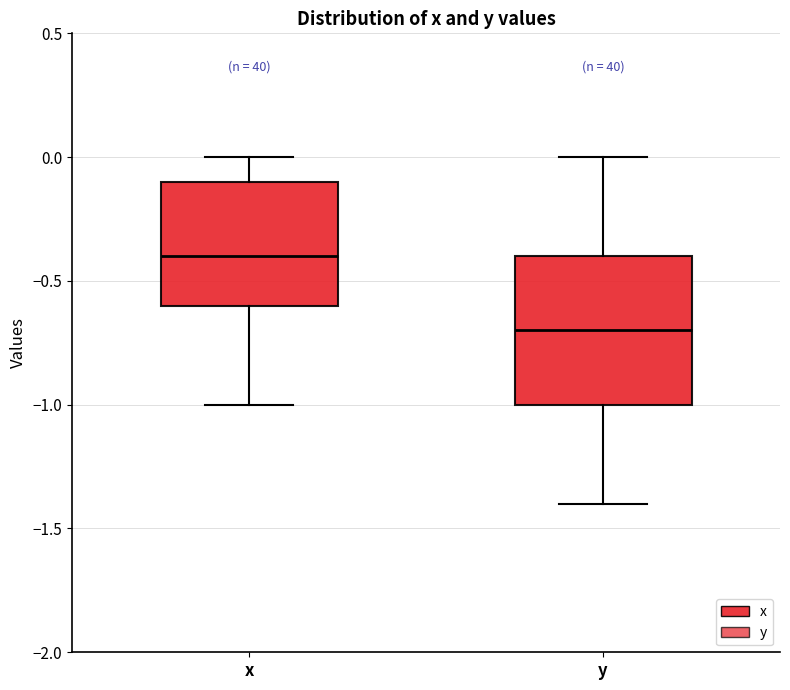

Which box's median line is the lowest?

y